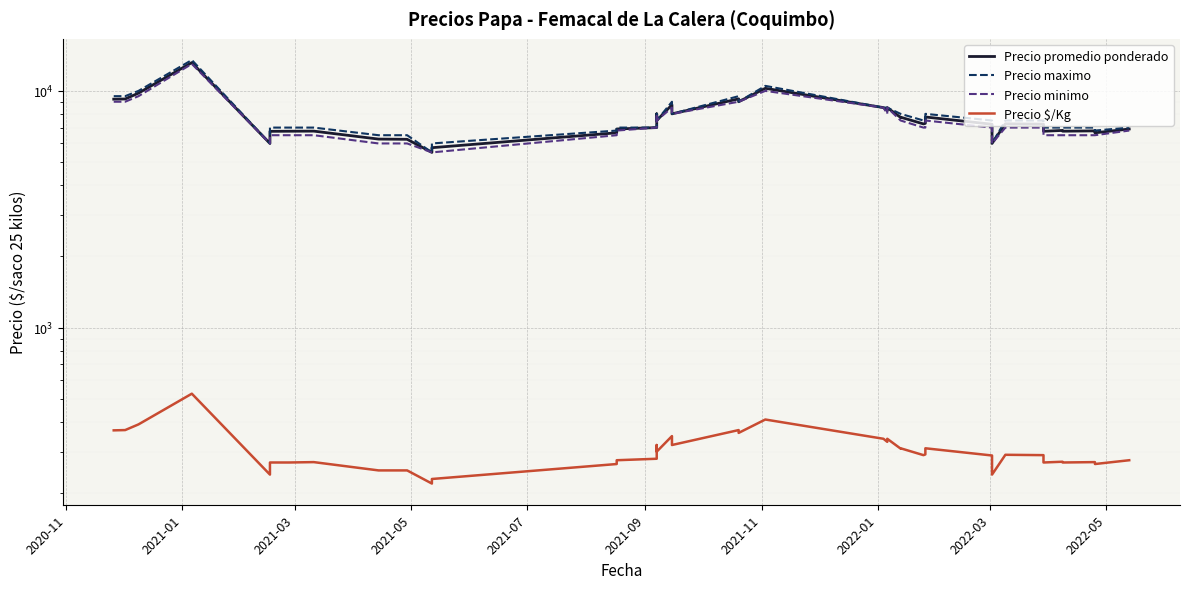

True or false: Precio minimo and Precio $/Kg cross at least once.

False